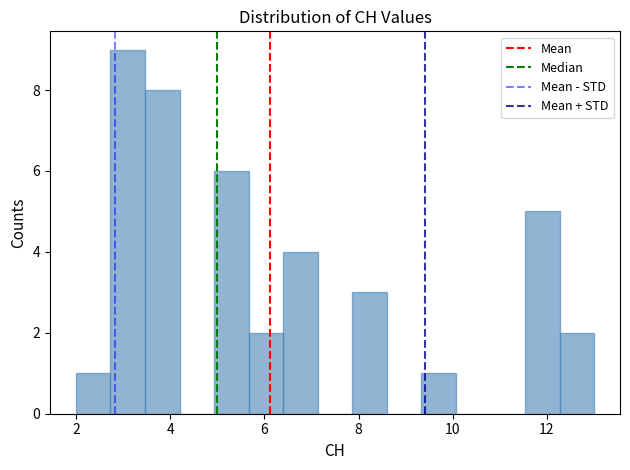

Read against the x-axis, roughly where is the centre of the tallest bar?

3.2